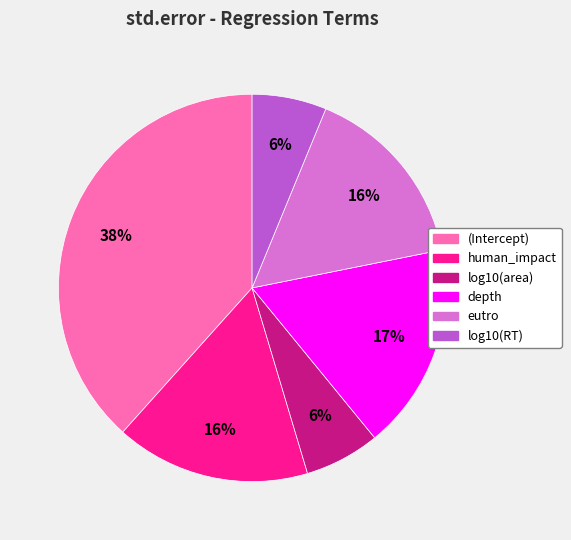

To the nearest percent, what is the difference between the largest and smallest slice percentages?

32%